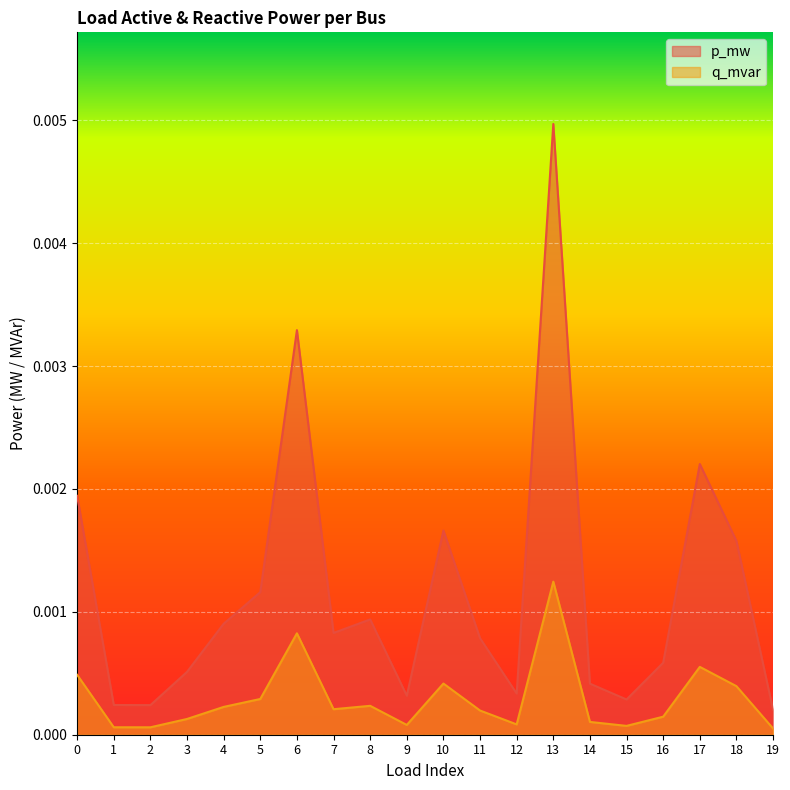

How many data points does each series have?

20